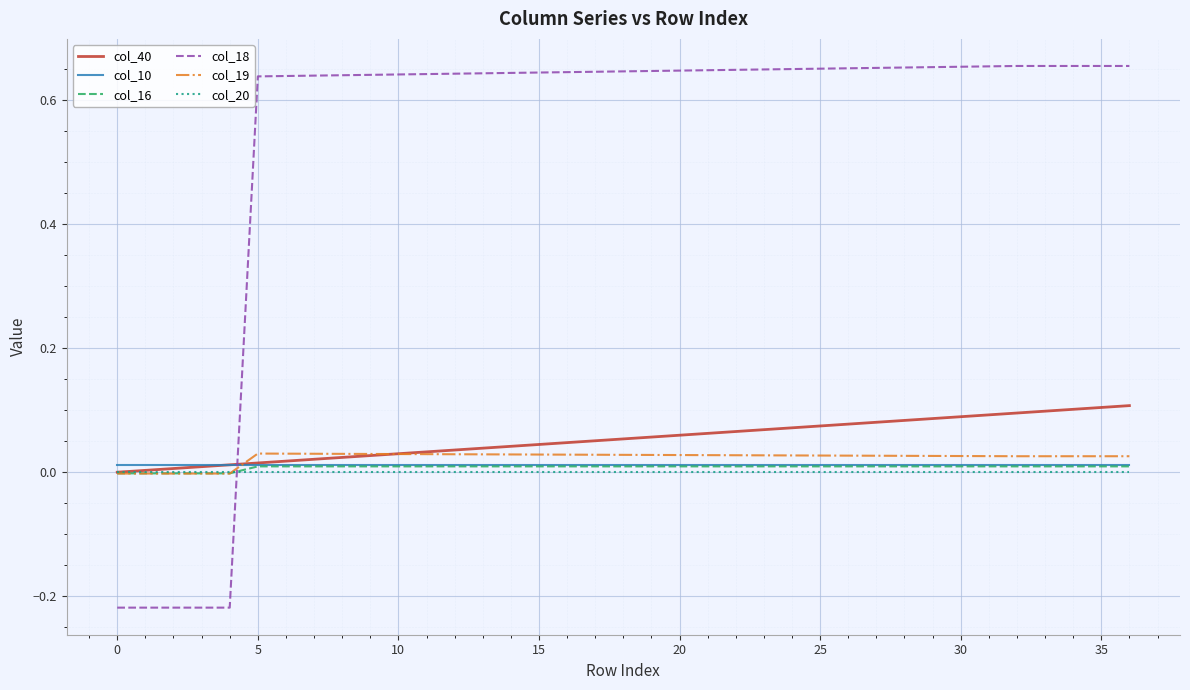

Which series has the largest total across all categories?

col_18